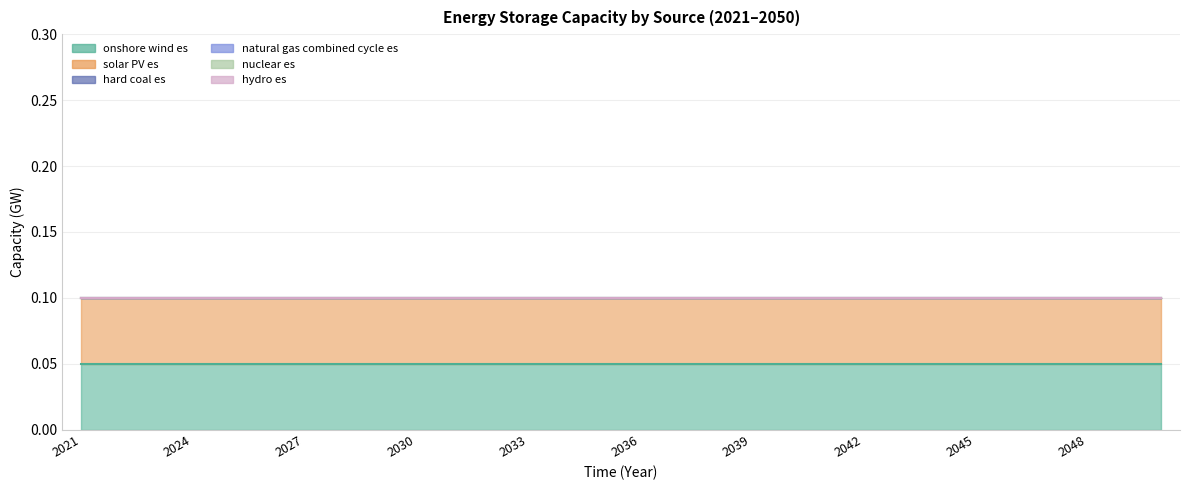

At which category is the sum across all series the highest?

2021